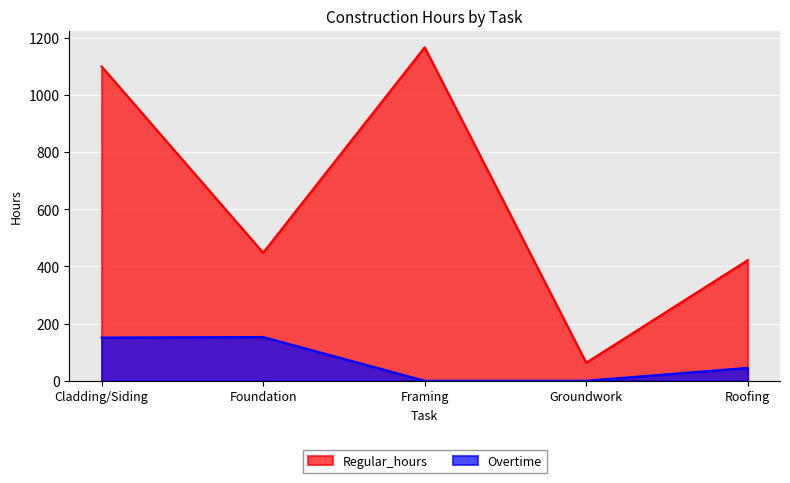

Rank the series by their maximum value, from highest to lowest.

Regular_hours, Overtime